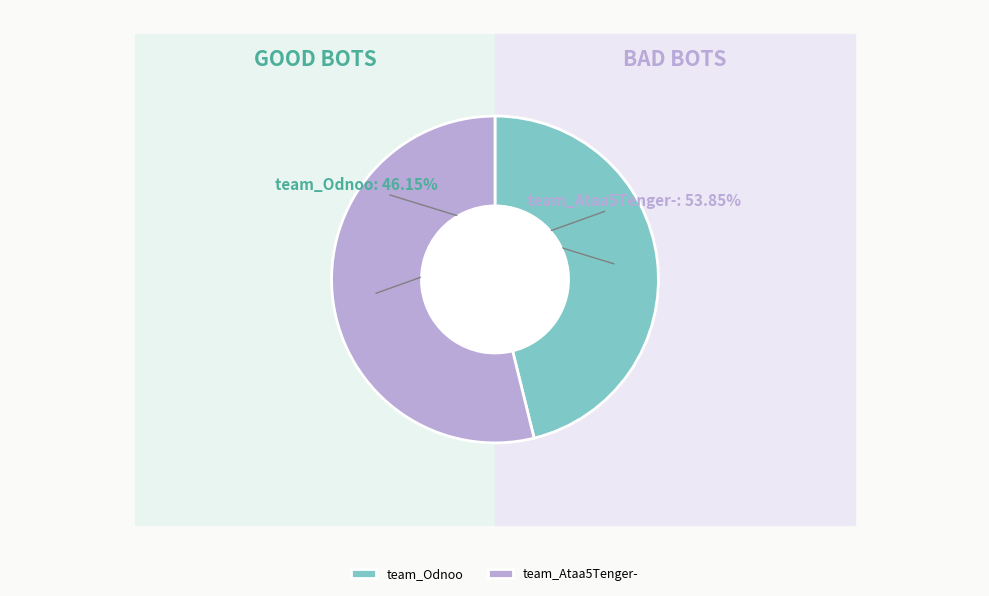

To the nearest percent, what is the difference between the team_Ataa5Tenger- and team_Odnoo slice percentages?

8%